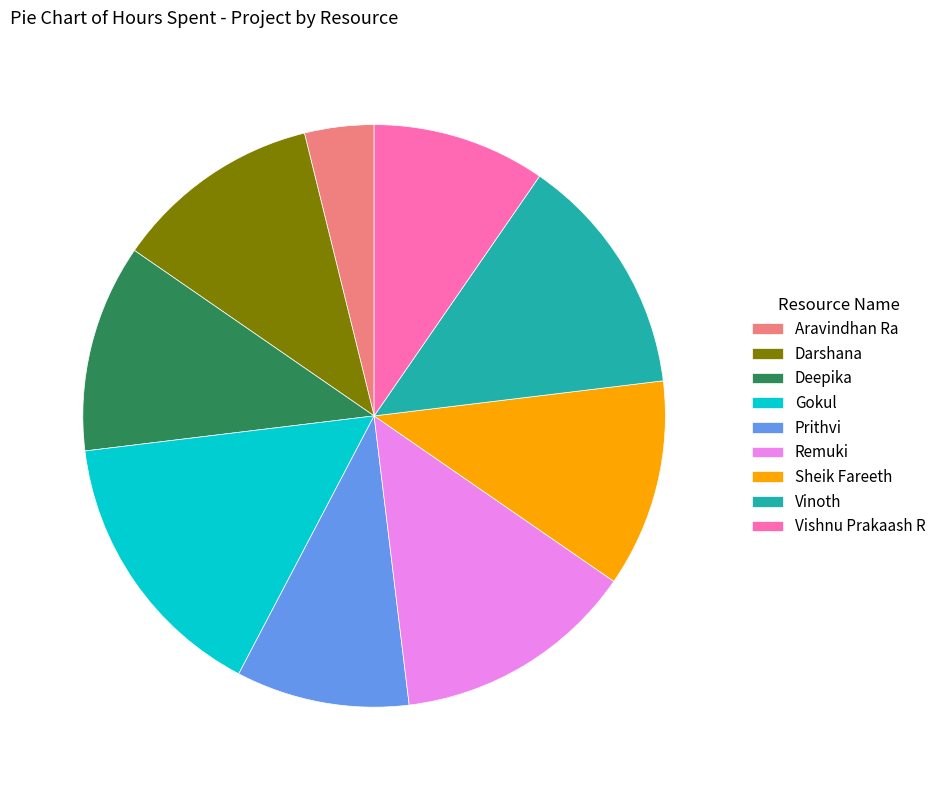

The Vishnu Prakaash R slice represents 15% of the pie. True or false?

False